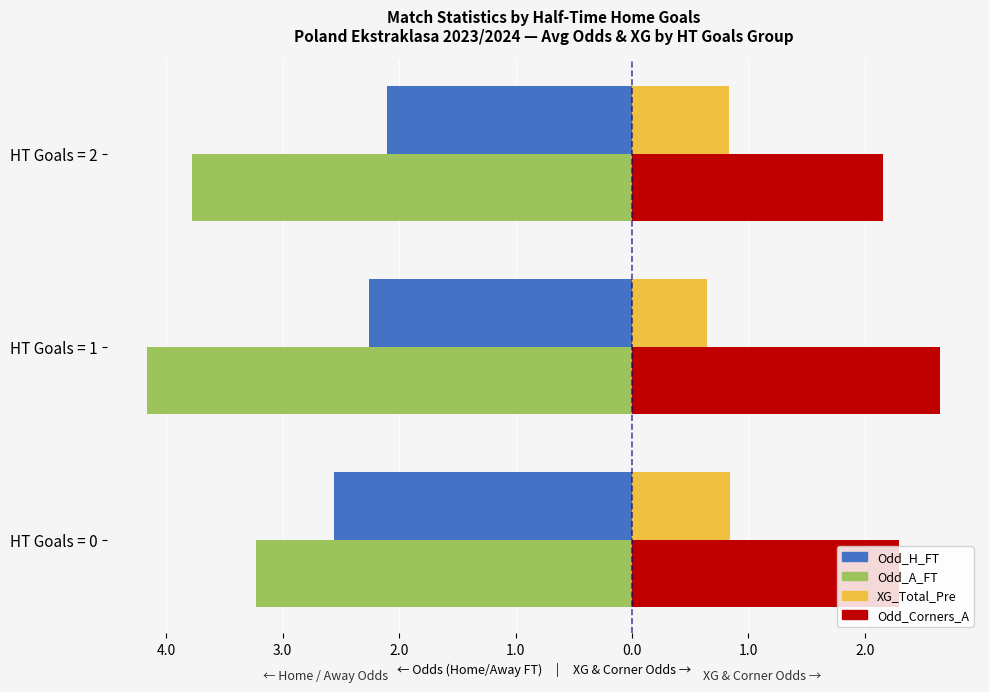

What are all the series names shown in the legend?

Odd_H_FT, Odd_A_FT, XG_Total_Pre, Odd_Corners_A